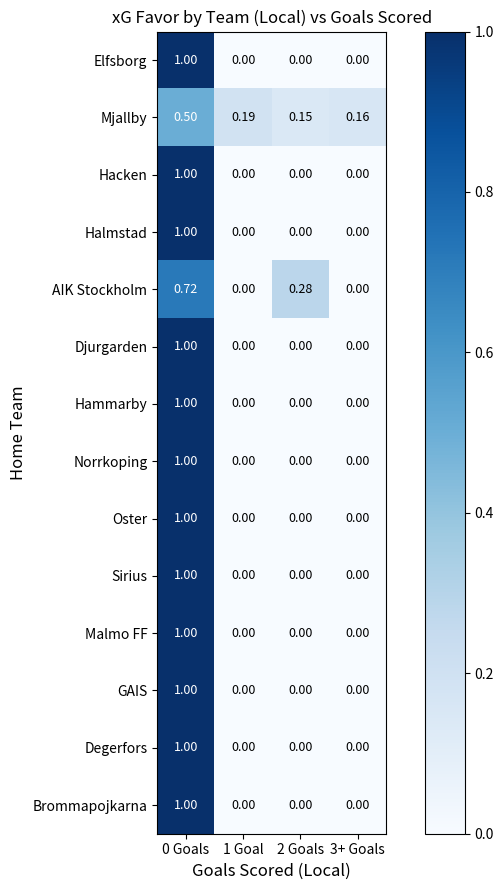

Which series changed the most between 1 Goal and 3+ Goals?

Mjallby